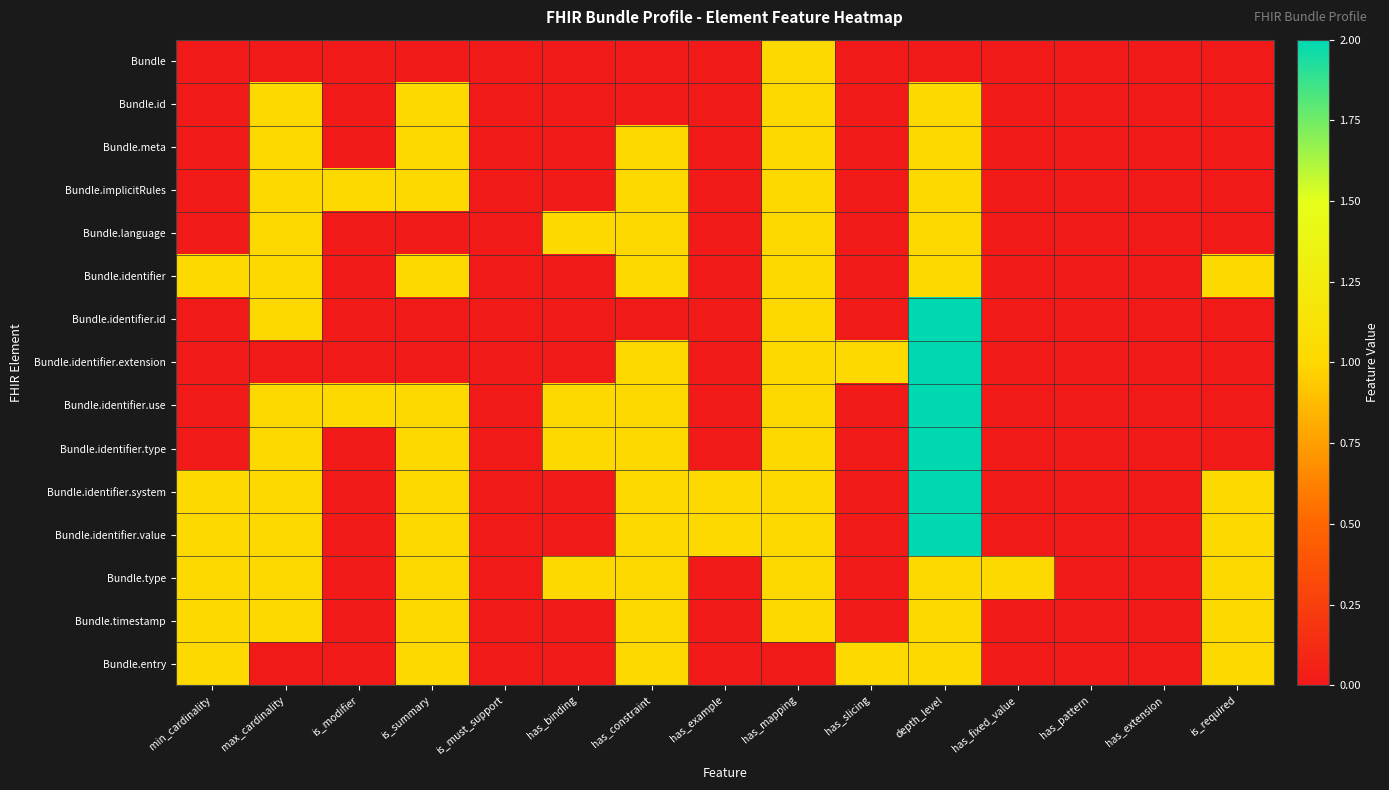

Reading left to right, extract all data points from this chart.

Bundle: min_cardinality=0	max_cardinality=0	is_modifier=0	is_summary=0	is_must_support=0	has_binding=0	has_constraint=0	has_example=0	has_mapping=1	has_slicing=0	depth_level=0	has_fixed_value=0	has_pattern=0	has_extension=0	is_required=0
Bundle.id: min_cardinality=0	max_cardinality=1	is_modifier=0	is_summary=1	is_must_support=0	has_binding=0	has_constraint=0	has_example=0	has_mapping=1	has_slicing=0	depth_level=1	has_fixed_value=0	has_pattern=0	has_extension=0	is_required=0
Bundle.meta: min_cardinality=0	max_cardinality=1	is_modifier=0	is_summary=1	is_must_support=0	has_binding=0	has_constraint=1	has_example=0	has_mapping=1	has_slicing=0	depth_level=1	has_fixed_value=0	has_pattern=0	has_extension=0	is_required=0
Bundle.implicitRules: min_cardinality=0	max_cardinality=1	is_modifier=1	is_summary=1	is_must_support=0	has_binding=0	has_constraint=1	has_example=0	has_mapping=1	has_slicing=0	depth_level=1	has_fixed_value=0	has_pattern=0	has_extension=0	is_required=0
Bundle.language: min_cardinality=0	max_cardinality=1	is_modifier=0	is_summary=0	is_must_support=0	has_binding=1	has_constraint=1	has_example=0	has_mapping=1	has_slicing=0	depth_level=1	has_fixed_value=0	has_pattern=0	has_extension=0	is_required=0
Bundle.identifier: min_cardinality=1	max_cardinality=1	is_modifier=0	is_summary=1	is_must_support=0	has_binding=0	has_constraint=1	has_example=0	has_mapping=1	has_slicing=0	depth_level=1	has_fixed_value=0	has_pattern=0	has_extension=0	is_required=1
Bundle.identifier.id: min_cardinality=0	max_cardinality=1	is_modifier=0	is_summary=0	is_must_support=0	has_binding=0	has_constraint=0	has_example=0	has_mapping=1	has_slicing=0	depth_level=2	has_fixed_value=0	has_pattern=0	has_extension=0	is_required=0
Bundle.identifier.extension: min_cardinality=0	max_cardinality=0	is_modifier=0	is_summary=0	is_must_support=0	has_binding=0	has_constraint=1	has_example=0	has_mapping=1	has_slicing=1	depth_level=2	has_fixed_value=0	has_pattern=0	has_extension=0	is_required=0
Bundle.identifier.use: min_cardinality=0	max_cardinality=1	is_modifier=1	is_summary=1	is_must_support=0	has_binding=1	has_constraint=1	has_example=0	has_mapping=1	has_slicing=0	depth_level=2	has_fixed_value=0	has_pattern=0	has_extension=0	is_required=0
Bundle.identifier.type: min_cardinality=0	max_cardinality=1	is_modifier=0	is_summary=1	is_must_support=0	has_binding=1	has_constraint=1	has_example=0	has_mapping=1	has_slicing=0	depth_level=2	has_fixed_value=0	has_pattern=0	has_extension=0	is_required=0
Bundle.identifier.system: min_cardinality=1	max_cardinality=1	is_modifier=0	is_summary=1	is_must_support=0	has_binding=0	has_constraint=1	has_example=1	has_mapping=1	has_slicing=0	depth_level=2	has_fixed_value=0	has_pattern=0	has_extension=0	is_required=1
Bundle.identifier.value: min_cardinality=1	max_cardinality=1	is_modifier=0	is_summary=1	is_must_support=0	has_binding=0	has_constraint=1	has_example=1	has_mapping=1	has_slicing=0	depth_level=2	has_fixed_value=0	has_pattern=0	has_extension=0	is_required=1
Bundle.type: min_cardinality=1	max_cardinality=1	is_modifier=0	is_summary=1	is_must_support=0	has_binding=1	has_constraint=1	has_example=0	has_mapping=1	has_slicing=0	depth_level=1	has_fixed_value=1	has_pattern=0	has_extension=0	is_required=1
Bundle.timestamp: min_cardinality=1	max_cardinality=1	is_modifier=0	is_summary=1	is_must_support=0	has_binding=0	has_constraint=1	has_example=0	has_mapping=1	has_slicing=0	depth_level=1	has_fixed_value=0	has_pattern=0	has_extension=0	is_required=1
Bundle.entry: min_cardinality=1	max_cardinality=0	is_modifier=0	is_summary=1	is_must_support=0	has_binding=0	has_constraint=1	has_example=0	has_mapping=0	has_slicing=1	depth_level=1	has_fixed_value=0	has_pattern=0	has_extension=0	is_required=1